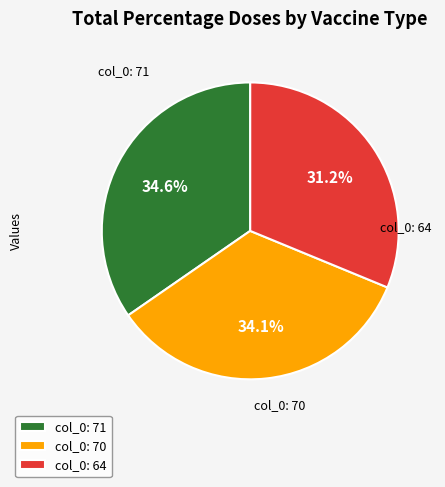

Does any single category account for the majority?

No